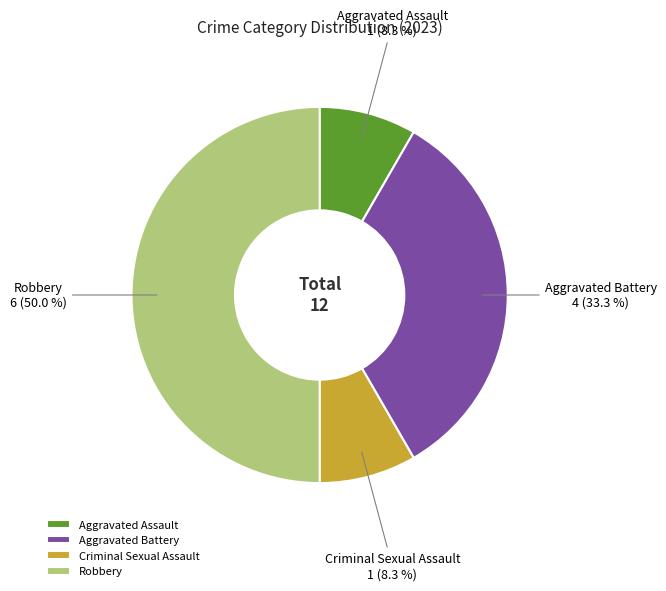

How many slices are in this pie chart?

4